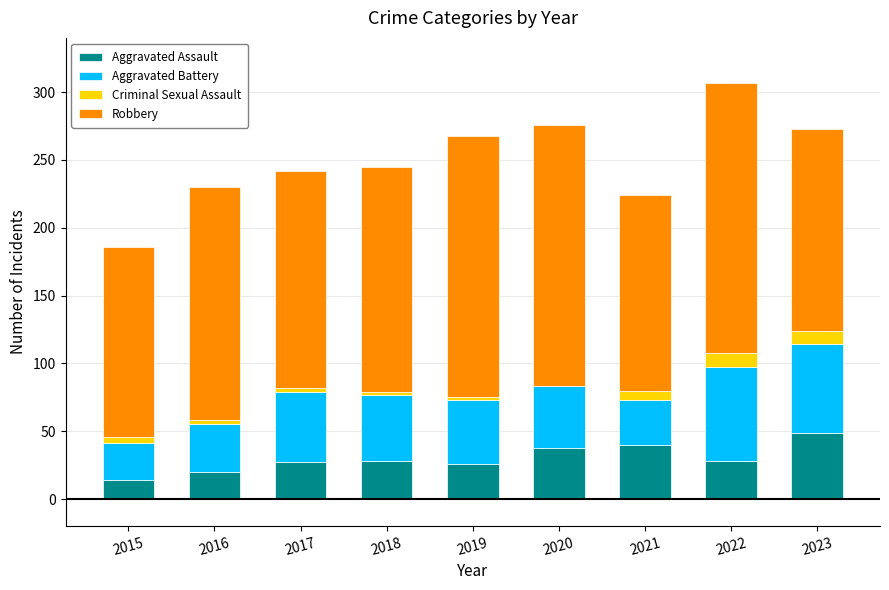

At which category is the sum across all series the highest?

2022